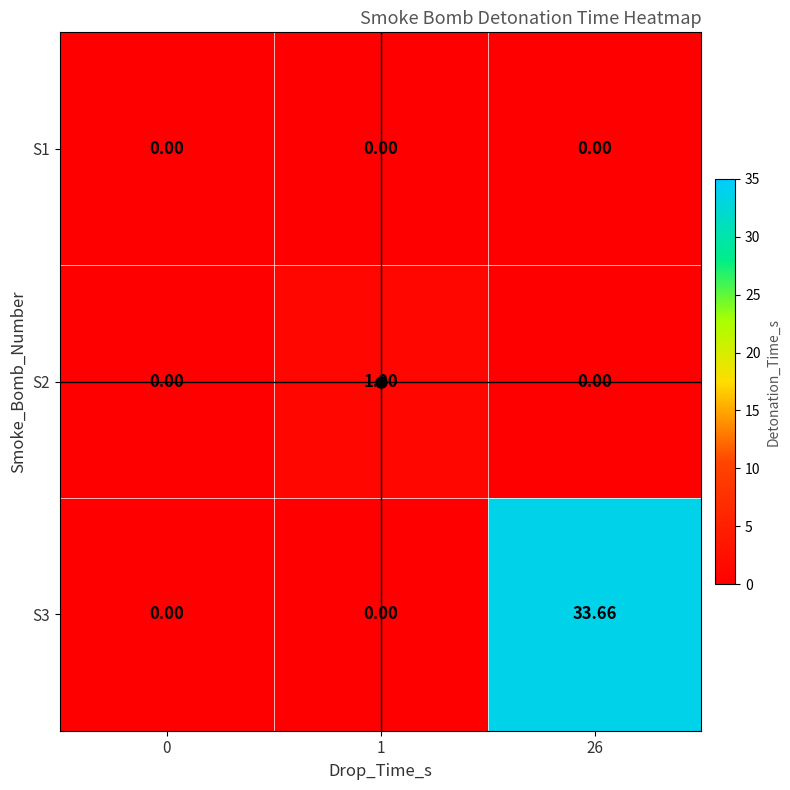

Which series changed the most between 0 and 1?

S2